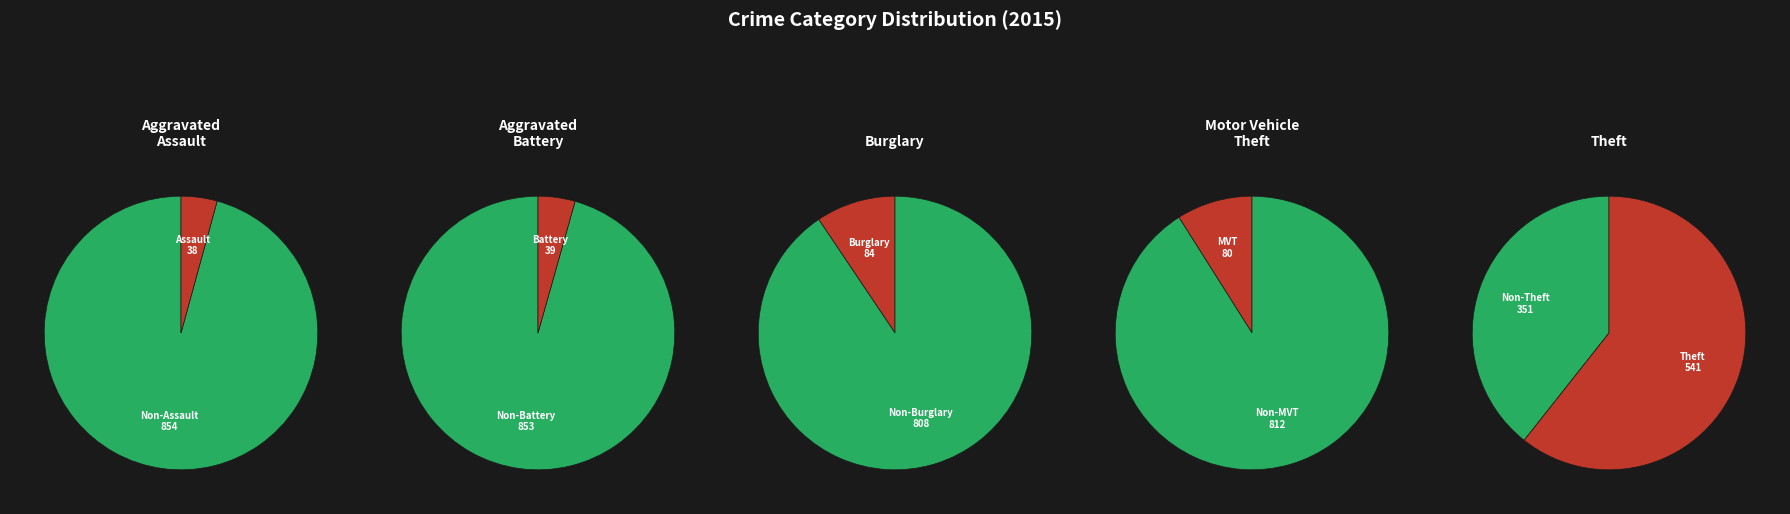

Which slice is the largest?

Theft